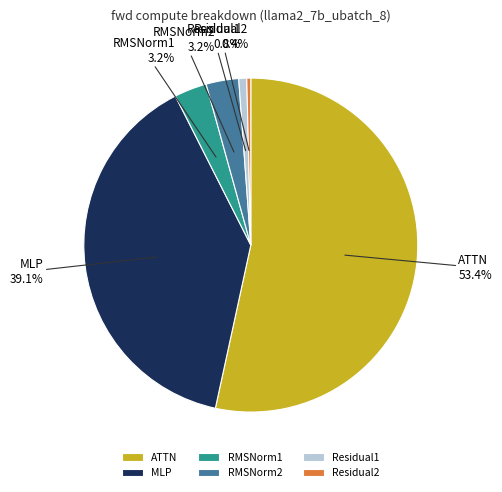

What percentage is NOT represented by Residual1?

99.2%